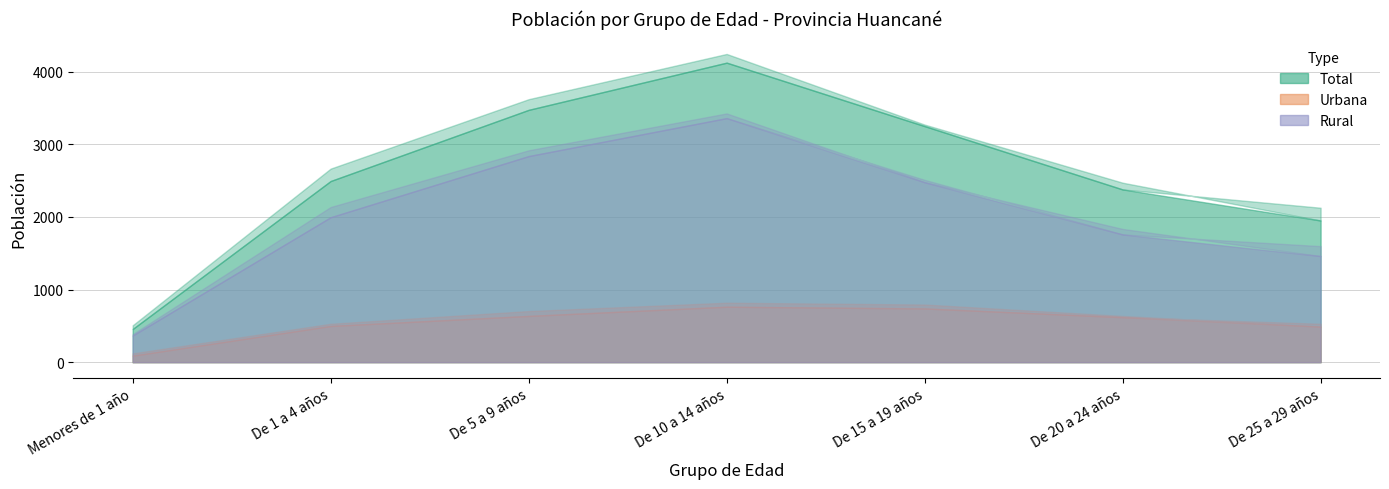

In Rural Mujeres, how many points are higher than both neighbors (excluding endpoints)?

1